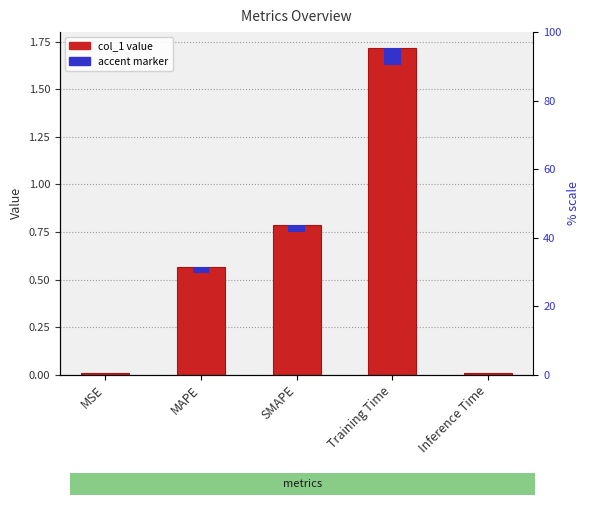

What is the sum of the col_1 value values at Training Time and MAPE?

2.3